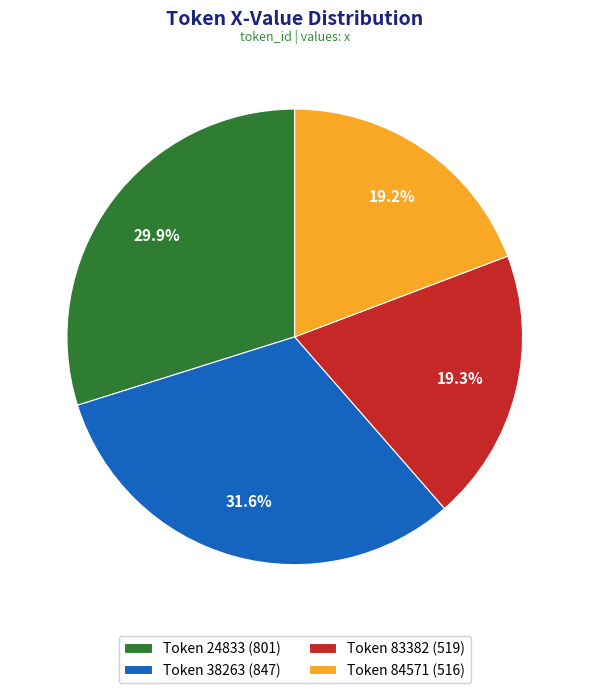

Is the sum of Token 83382 (519) and Token 84571 (516) greater than half?

No